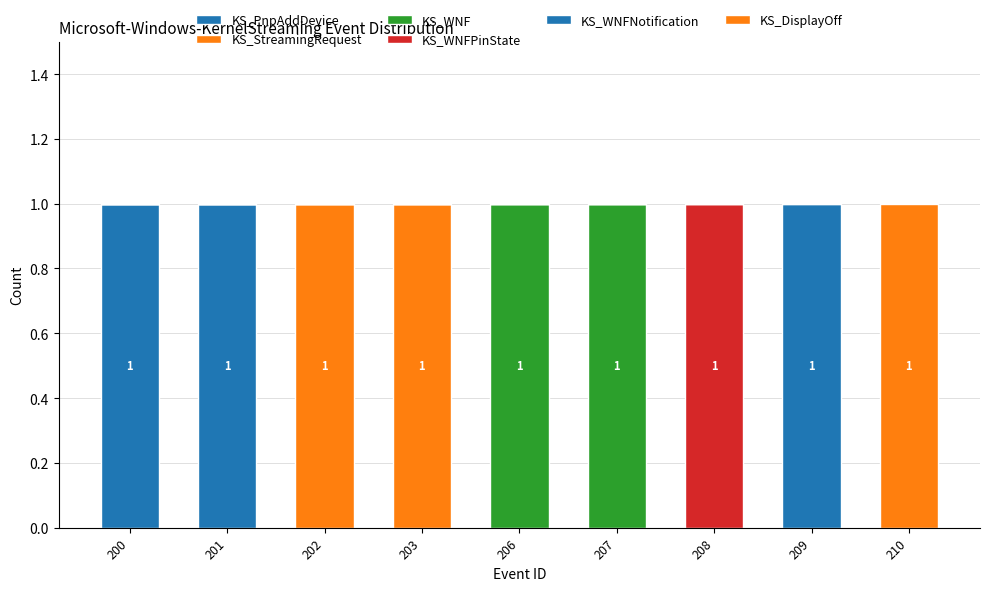

Are the bars horizontal?

No